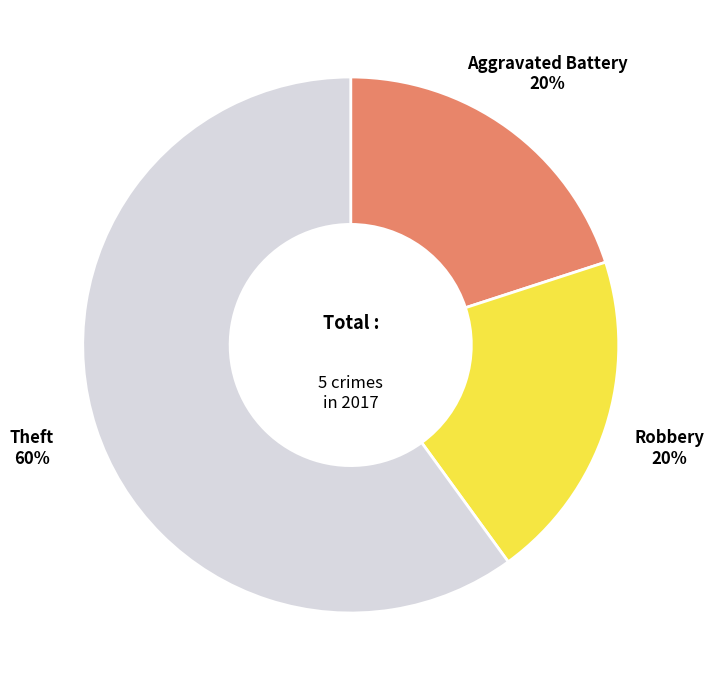

What is the ratio of the value at Theft to the value at Robbery?

3.0